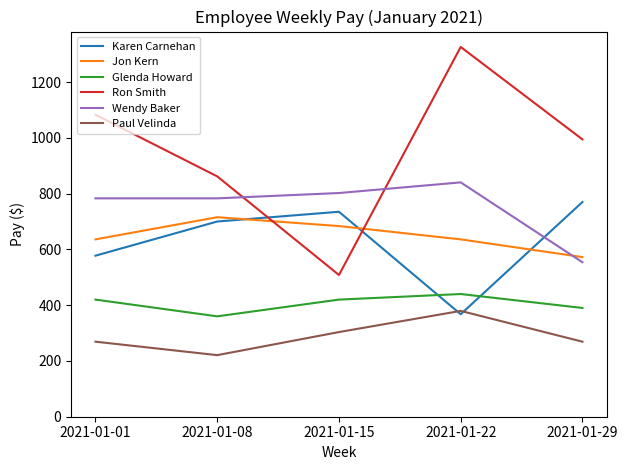

What is the difference between the second highest and second lowest values in the Ron Smith series?

221.0